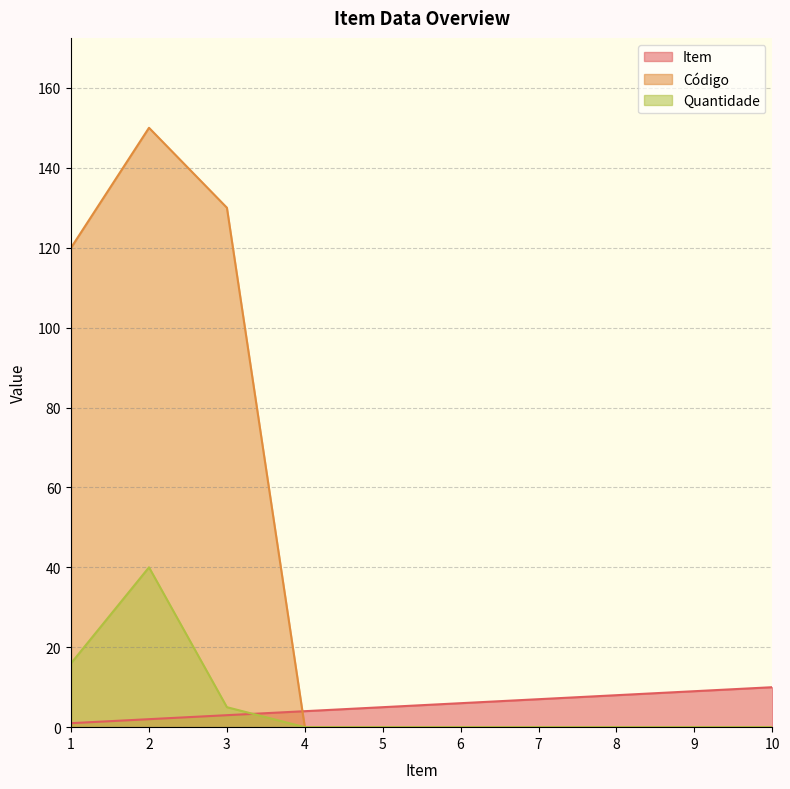

At which label does Item reach its minimum?

1